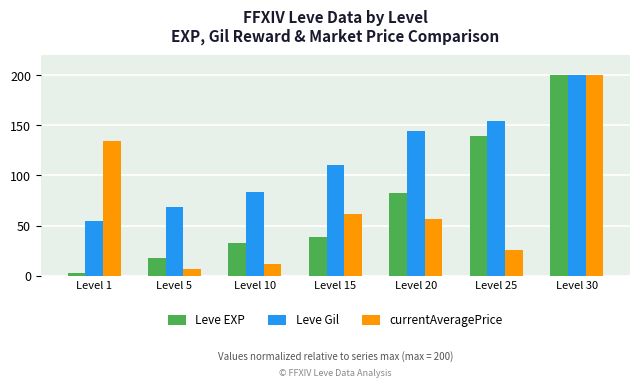

What is the sum of all Leve EXP values?

513.3